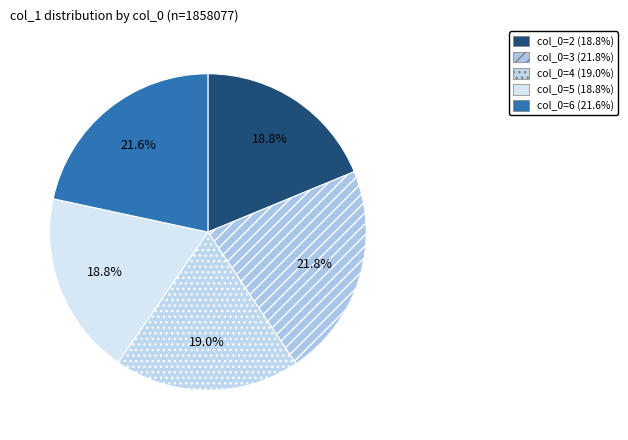

Which category has the smallest portion of the pie?

2